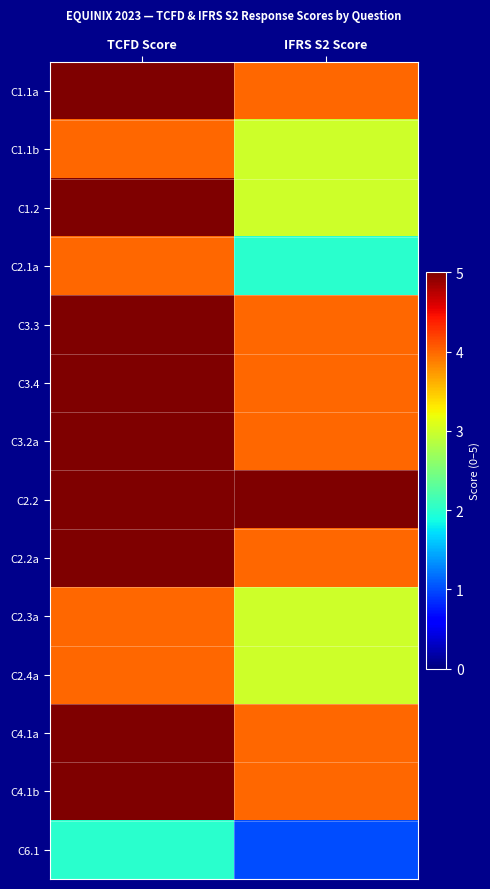

Reading left to right, list all the values displayed in this chart.

C1.1a: TCFD Score=5	IFRS S2 Score=4
C1.1b: TCFD Score=4	IFRS S2 Score=3
C1.2: TCFD Score=5	IFRS S2 Score=3
C2.1a: TCFD Score=4	IFRS S2 Score=2
C3.3: TCFD Score=5	IFRS S2 Score=4
C3.4: TCFD Score=5	IFRS S2 Score=4
C3.2a: TCFD Score=5	IFRS S2 Score=4
C2.2: TCFD Score=5	IFRS S2 Score=5
C2.2a: TCFD Score=5	IFRS S2 Score=4
C2.3a: TCFD Score=4	IFRS S2 Score=3
C2.4a: TCFD Score=4	IFRS S2 Score=3
C4.1a: TCFD Score=5	IFRS S2 Score=4
C4.1b: TCFD Score=5	IFRS S2 Score=4
C6.1: TCFD Score=2	IFRS S2 Score=1